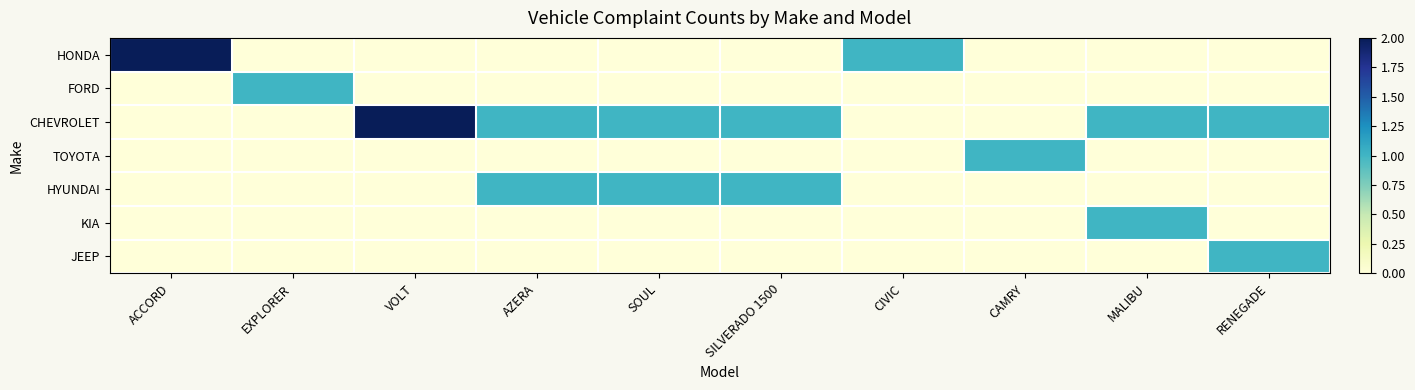

Reading left to right, list all the values displayed in this chart.

HONDA: ACCORD=2	EXPLORER=0	VOLT=0	AZERA=0	SOUL=0	SILVERADO 1500=0	CIVIC=1	CAMRY=0	MALIBU=0	RENEGADE=0
FORD: ACCORD=0	EXPLORER=1	VOLT=0	AZERA=0	SOUL=0	SILVERADO 1500=0	CIVIC=0	CAMRY=0	MALIBU=0	RENEGADE=0
CHEVROLET: ACCORD=0	EXPLORER=0	VOLT=2	AZERA=1	SOUL=1	SILVERADO 1500=1	CIVIC=0	CAMRY=0	MALIBU=1	RENEGADE=1
TOYOTA: ACCORD=0	EXPLORER=0	VOLT=0	AZERA=0	SOUL=0	SILVERADO 1500=0	CIVIC=0	CAMRY=1	MALIBU=0	RENEGADE=0
HYUNDAI: ACCORD=0	EXPLORER=0	VOLT=0	AZERA=1	SOUL=1	SILVERADO 1500=1	CIVIC=0	CAMRY=0	MALIBU=0	RENEGADE=0
KIA: ACCORD=0	EXPLORER=0	VOLT=0	AZERA=0	SOUL=0	SILVERADO 1500=0	CIVIC=0	CAMRY=0	MALIBU=1	RENEGADE=0
JEEP: ACCORD=0	EXPLORER=0	VOLT=0	AZERA=0	SOUL=0	SILVERADO 1500=0	CIVIC=0	CAMRY=0	MALIBU=0	RENEGADE=1